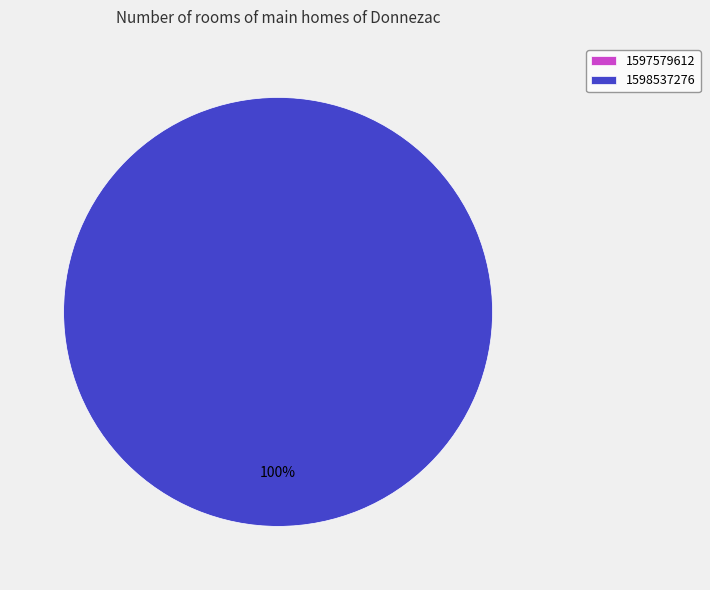

What percentage is NOT represented by 1597579612?

100.0%